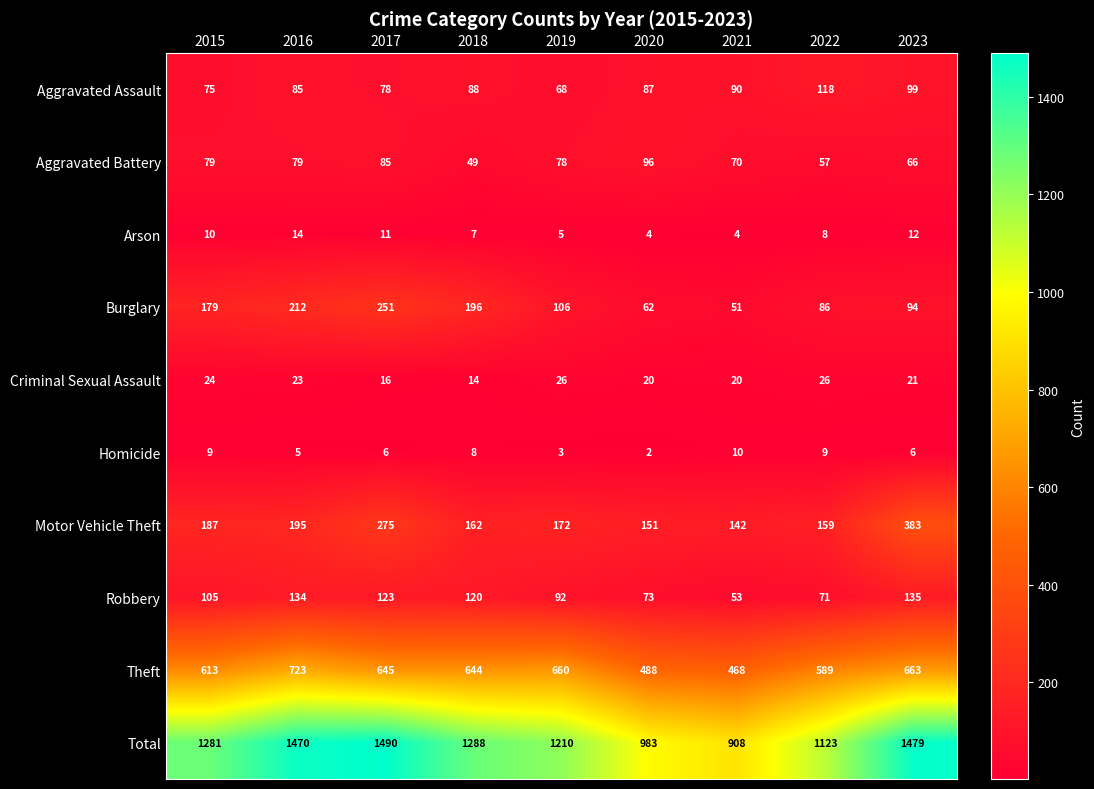

Which series has the largest total across all categories?

Total